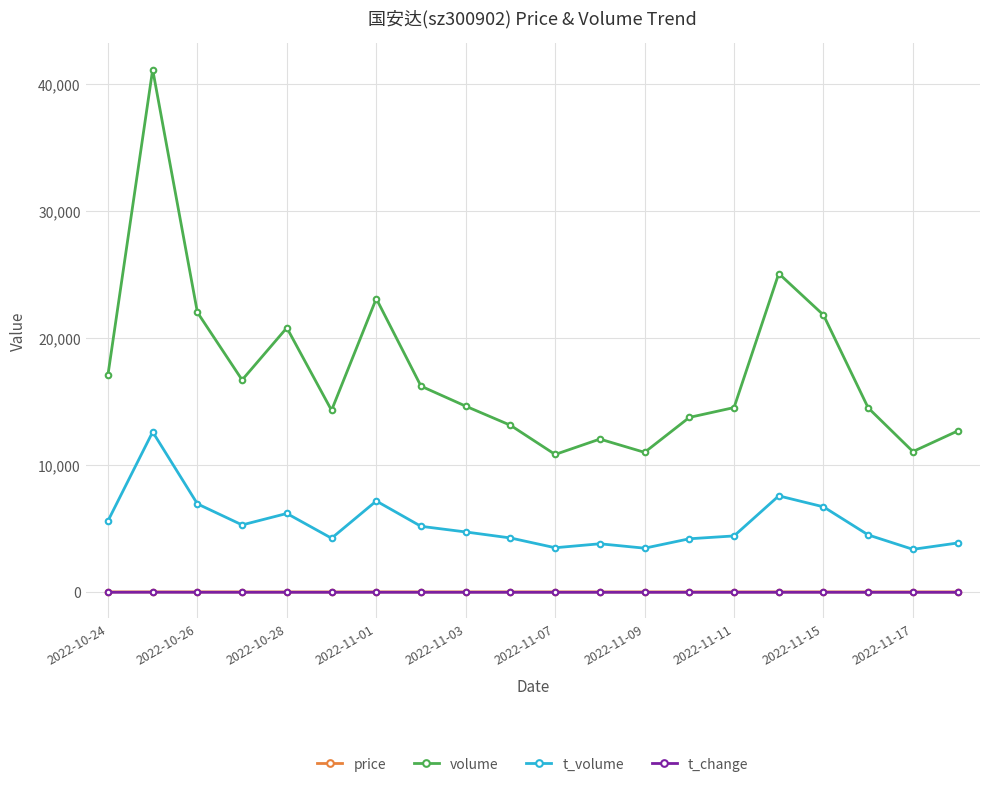

What is the difference between the maximum and minimum values in the volume series?

30296.0